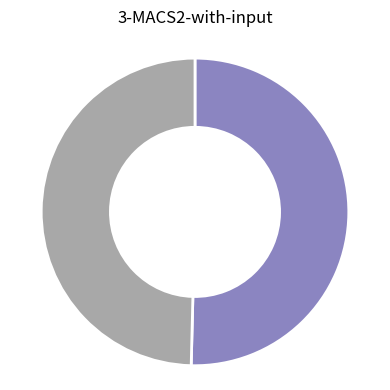

How many segments does this pie chart have?

2